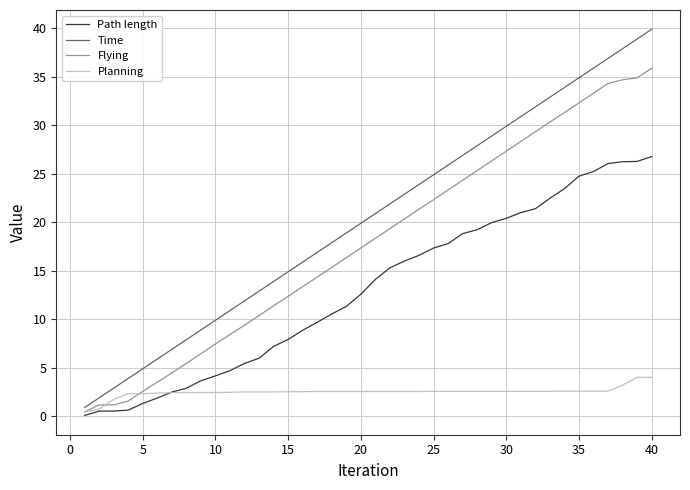

True or false: Flying and Path length cross at least once.

False